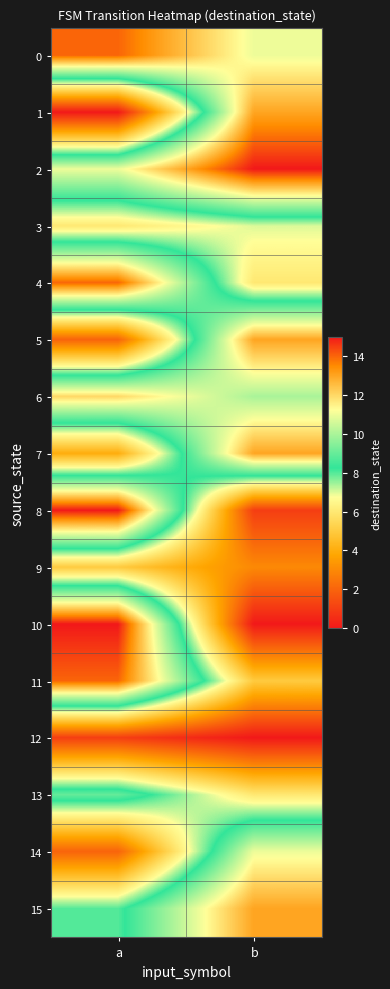

At how many categories does at least one series exceed 8?

2